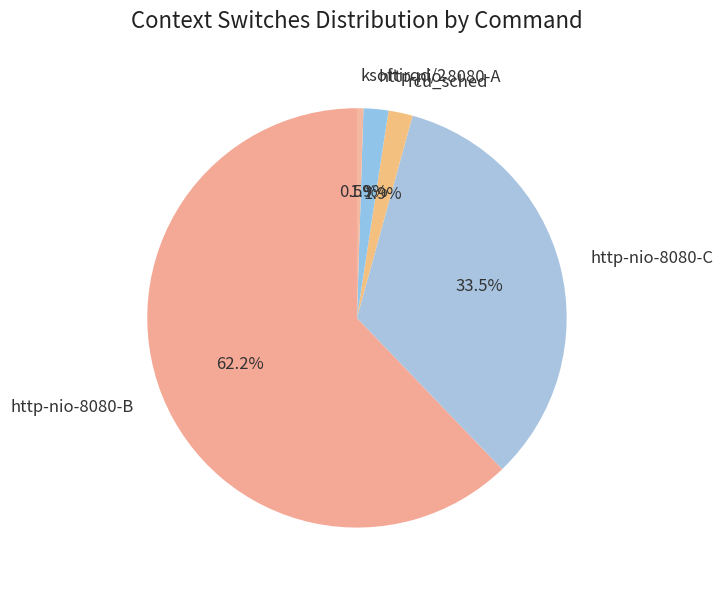

Is there a majority slice in this chart?

Yes